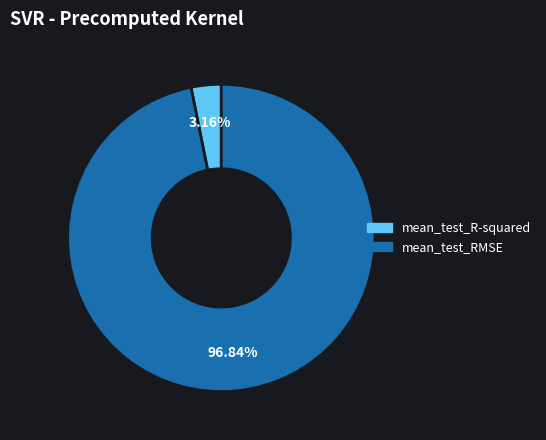

Combined, do mean_test_RMSE and mean_test_R-squared account for over 50%?

Yes